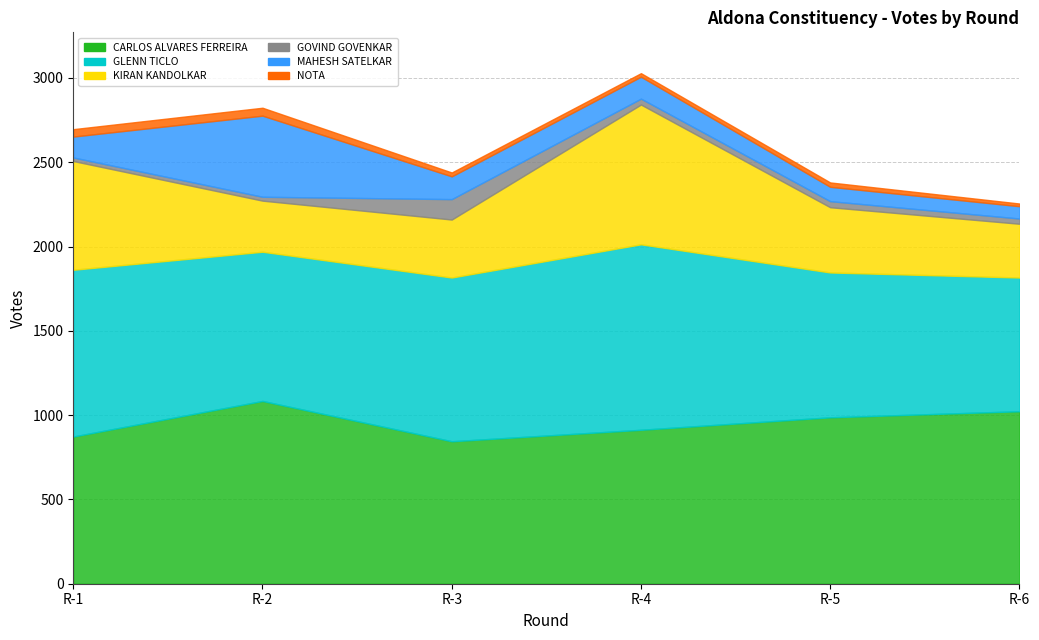

At which category does the chart reach its peak across all series?

R-4